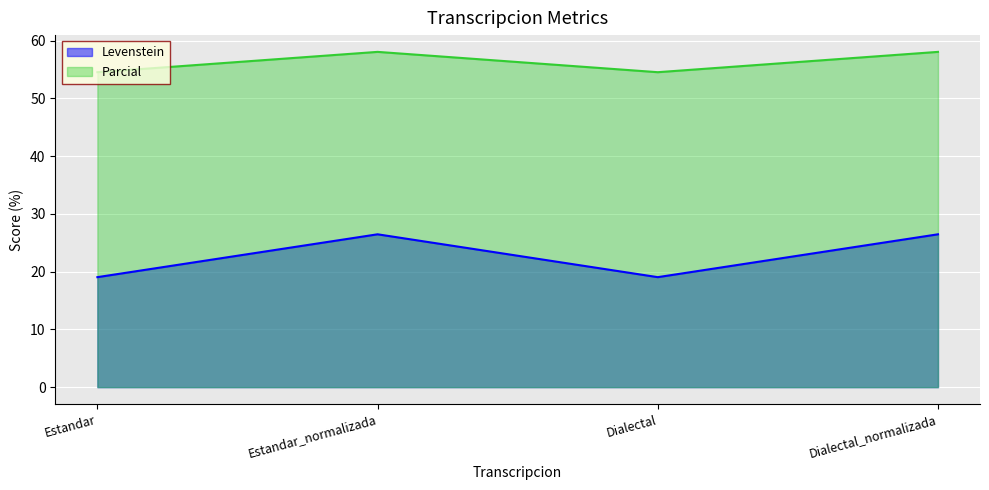

True or false: Levenstein and Parcial cross at least once.

False